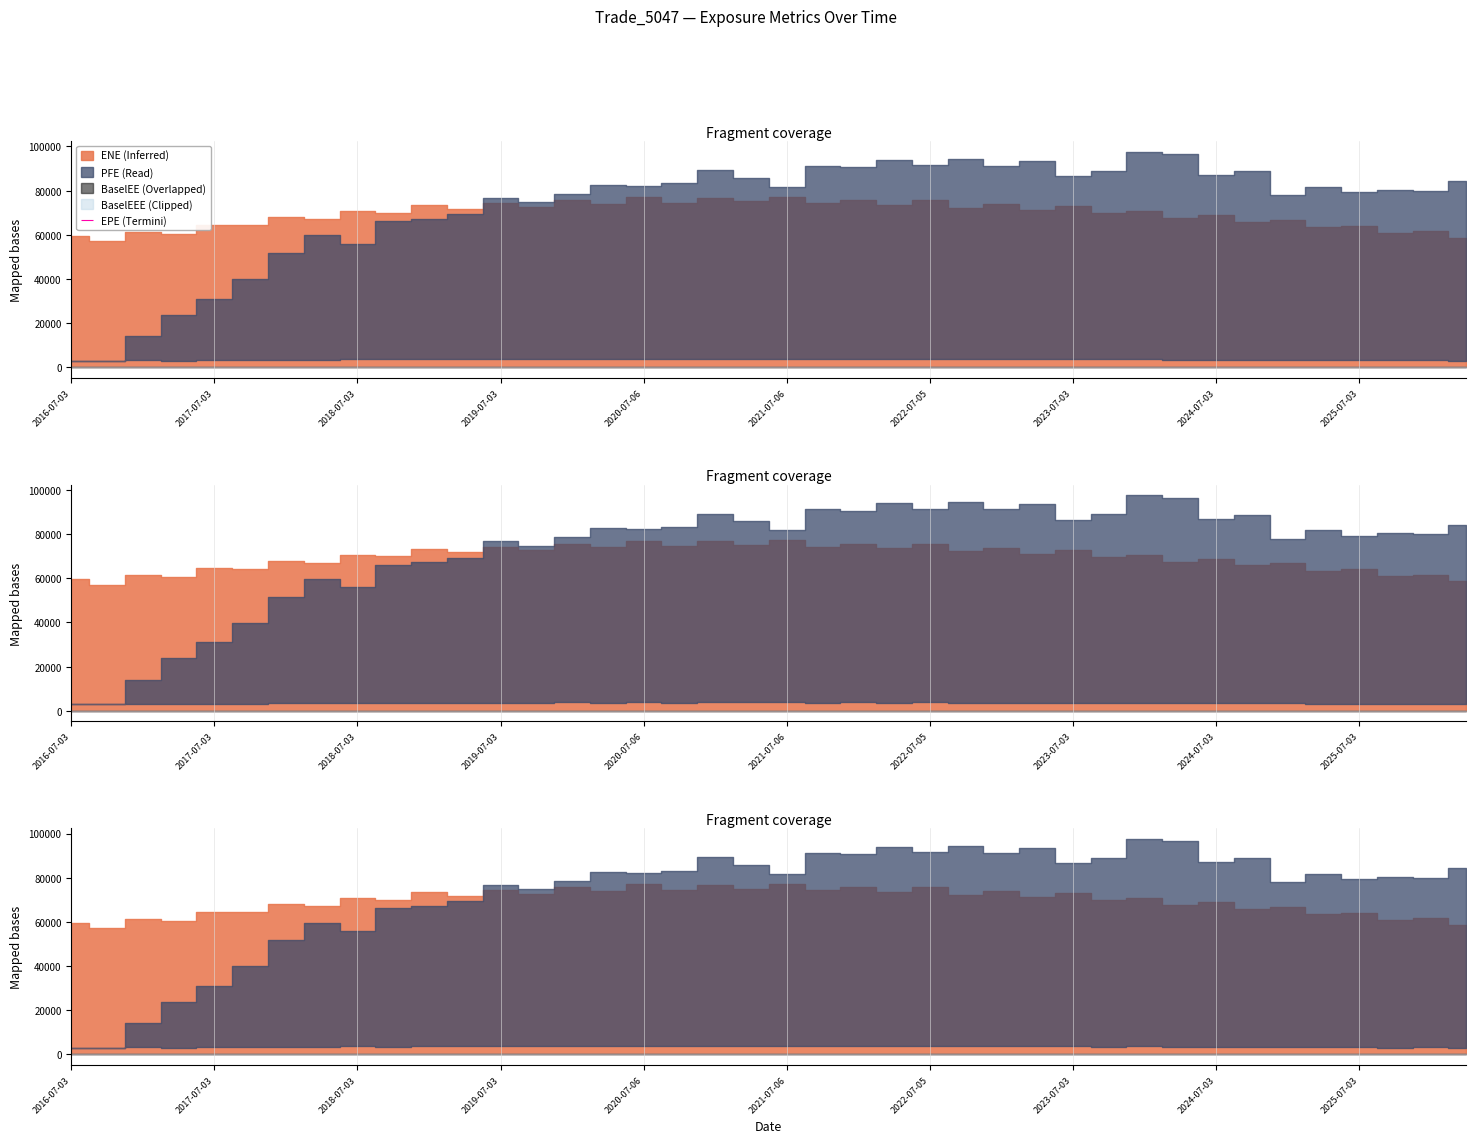

At which category is the sum across all series the highest?

2024-01-03